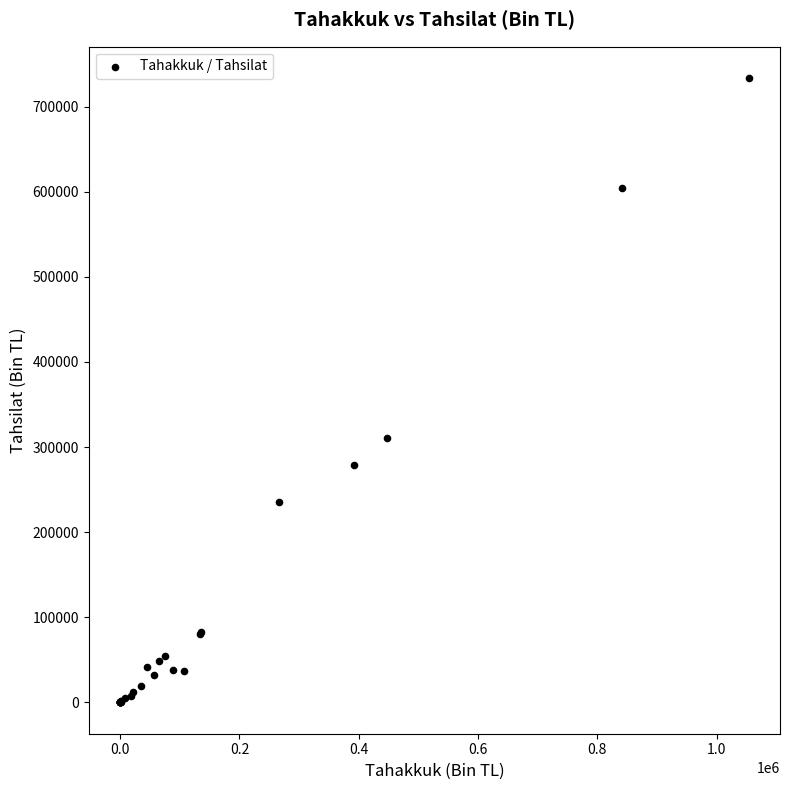

What Y value in the scatter plot is closest to 366846?

311222.1